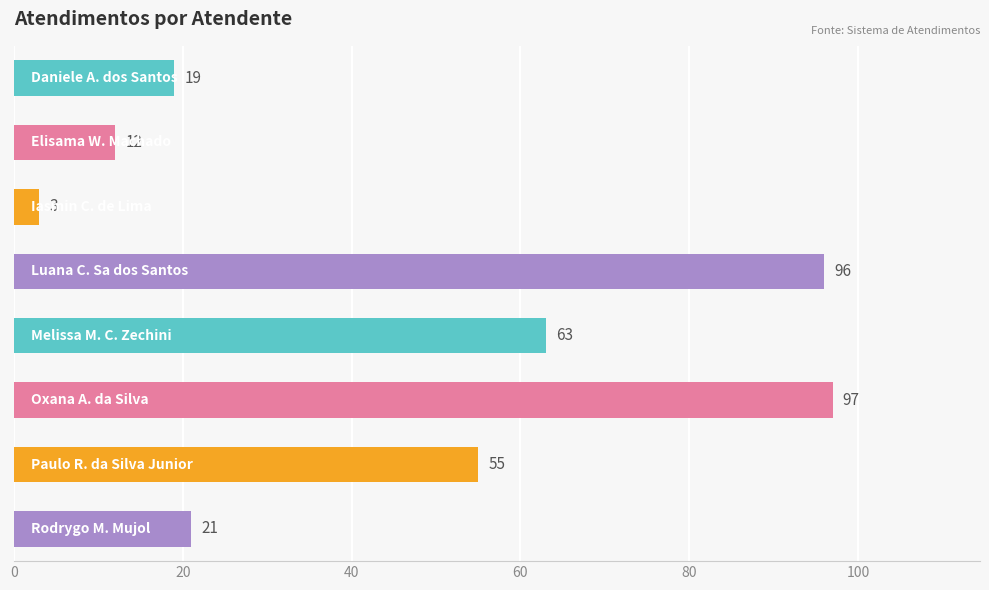

What is the value of the 8th bar from the top?

21